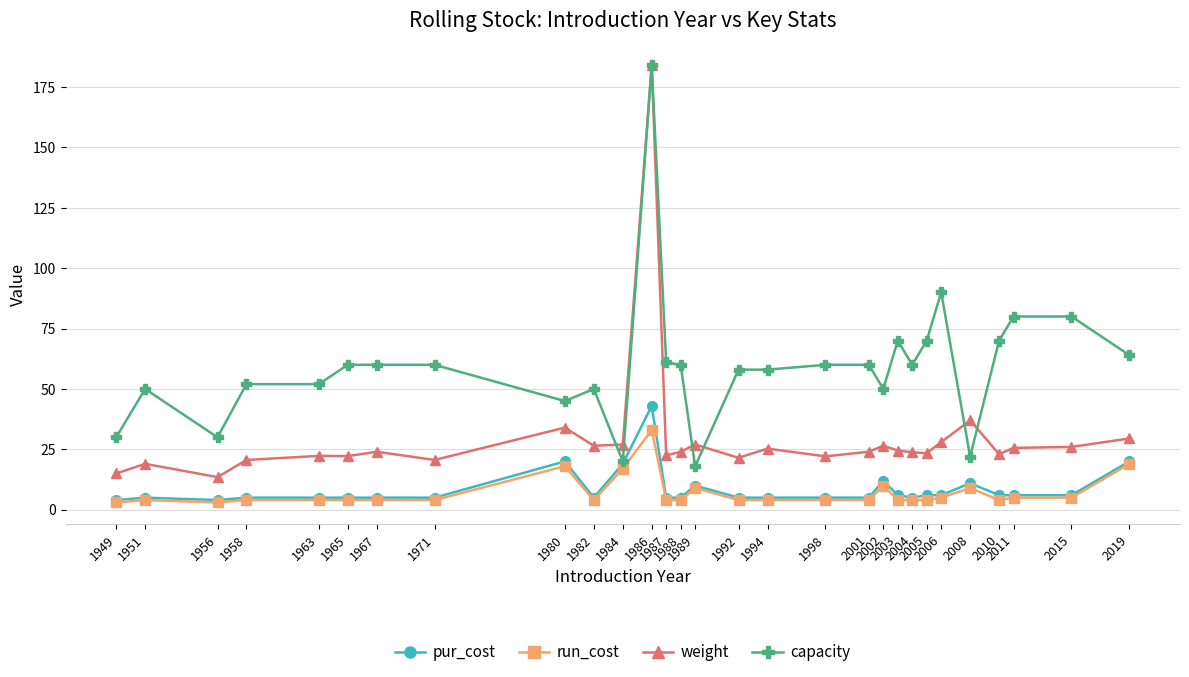

True or false: capacity has a value of 36.0 at 2015.

False